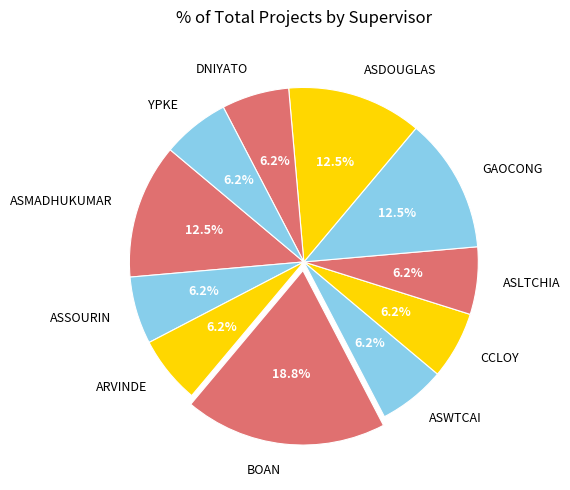

Does ASWTCAI represent more than half of the total?

No